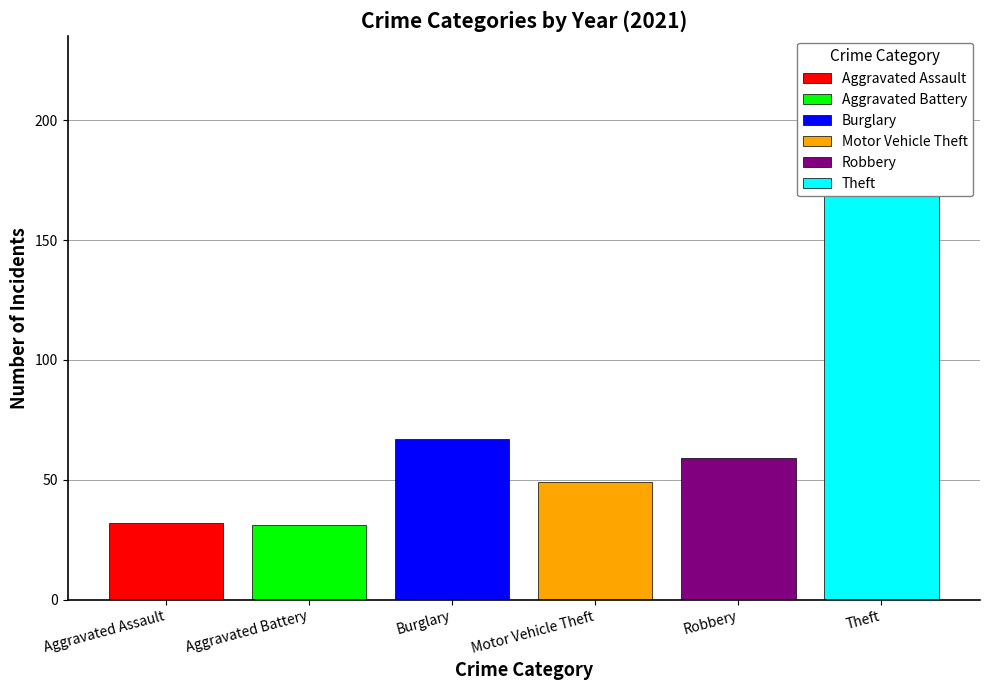

True or false: Motor Vehicle Theft has a value of 187 at 2022.

False